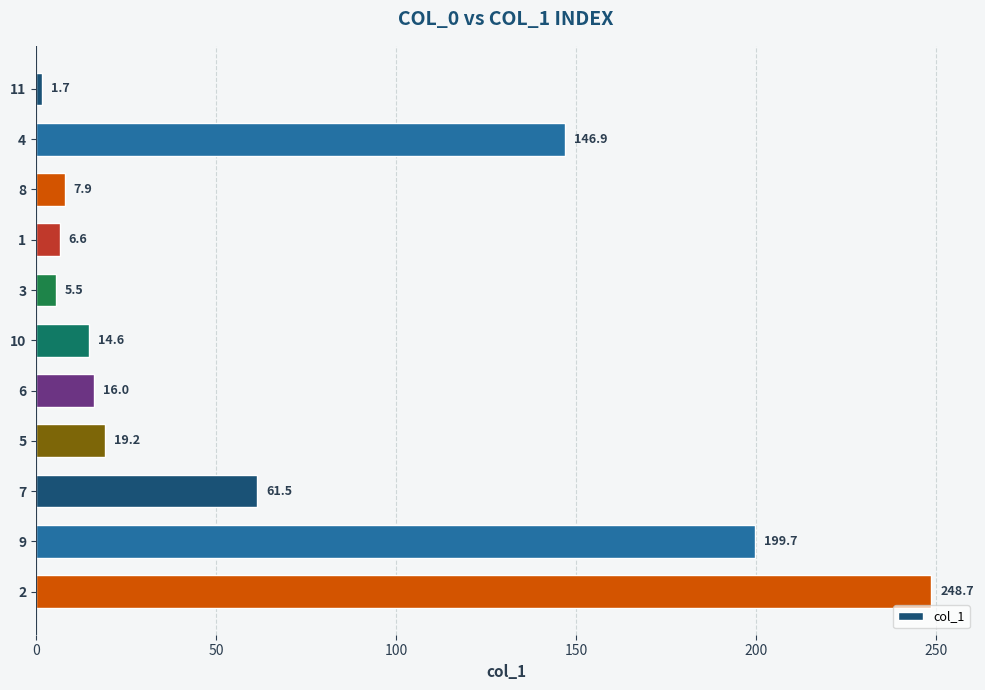

Reading top to bottom, what are all the values shown in this chart?

11=1.7	4=146.9	8=7.9	1=6.6	3=5.5	10=14.6	6=16.0	5=19.2	7=61.5	9=199.7	2=248.7